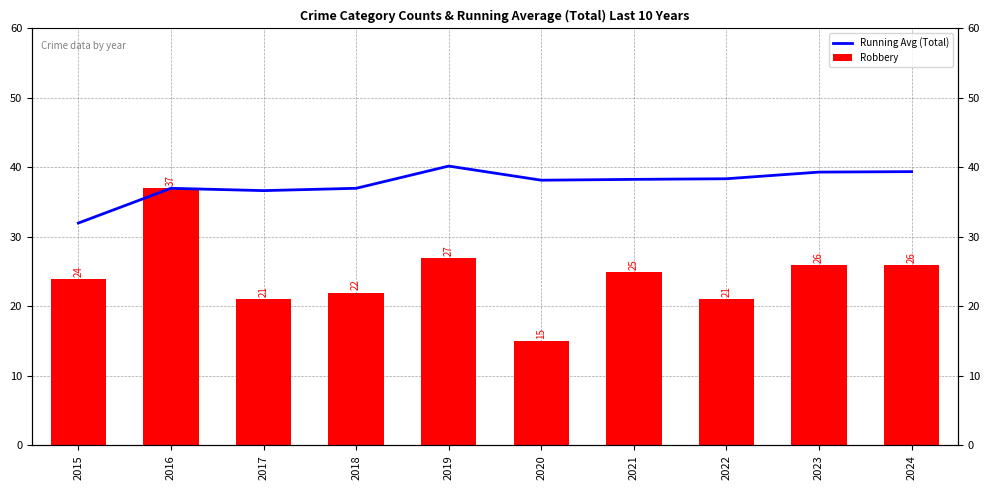

What is the maximum value shown in the chart?

40.2